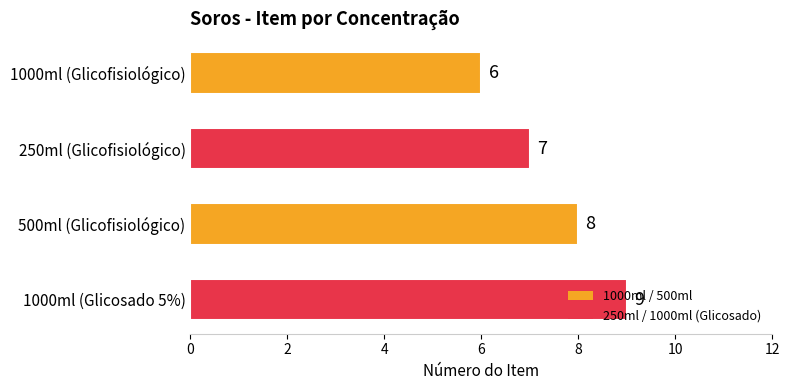

Count the values in the range 7 to 9.

3